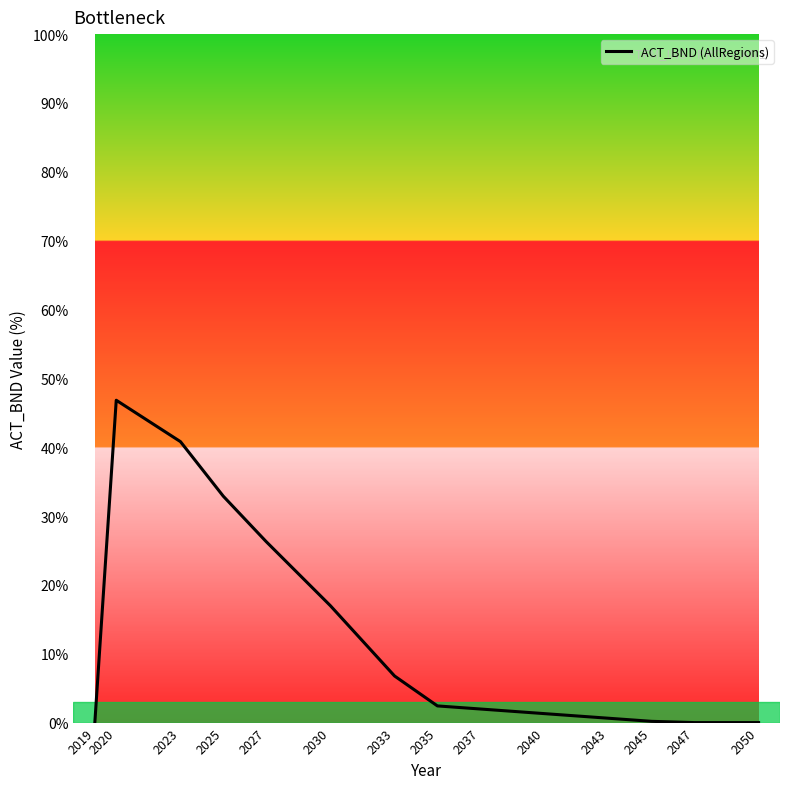

What is the change in value from 2027 to 2035?

-23.9